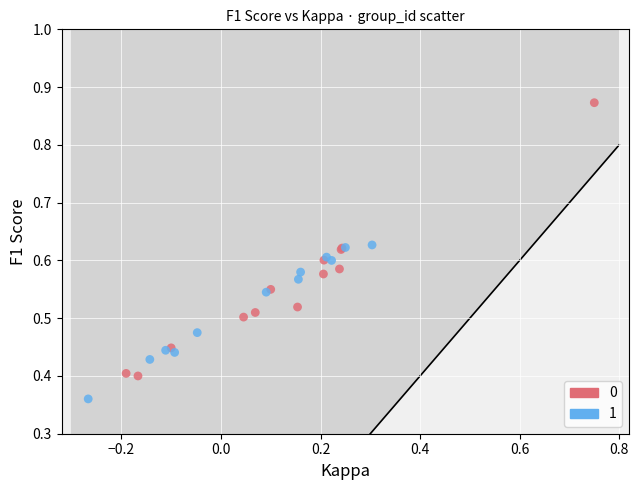

What are all the series names shown in the legend?

0, 1